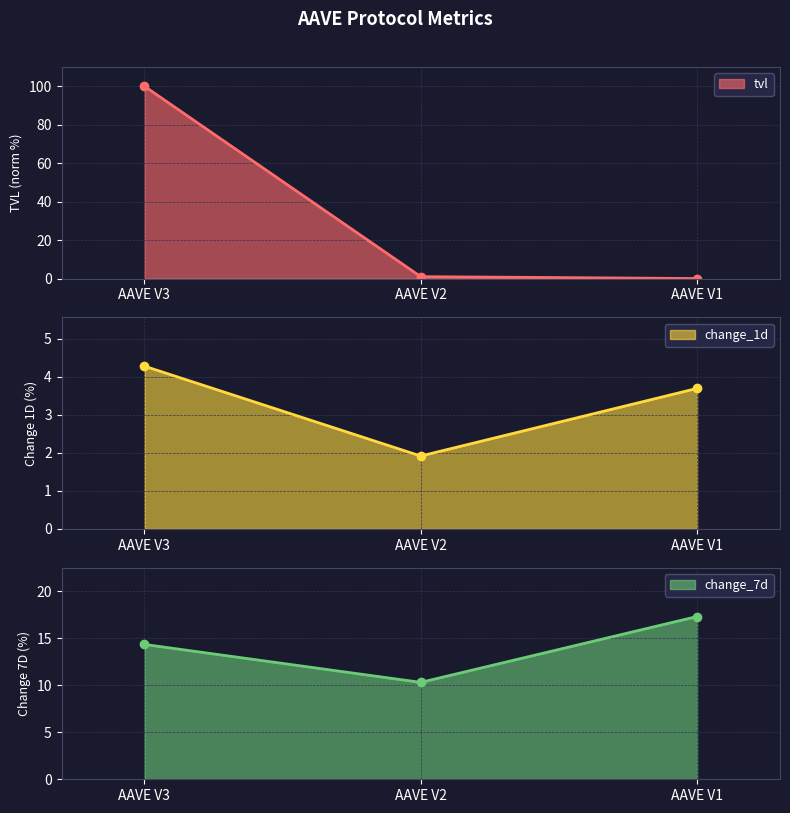

At how many categories does at least one series exceed 17?

2